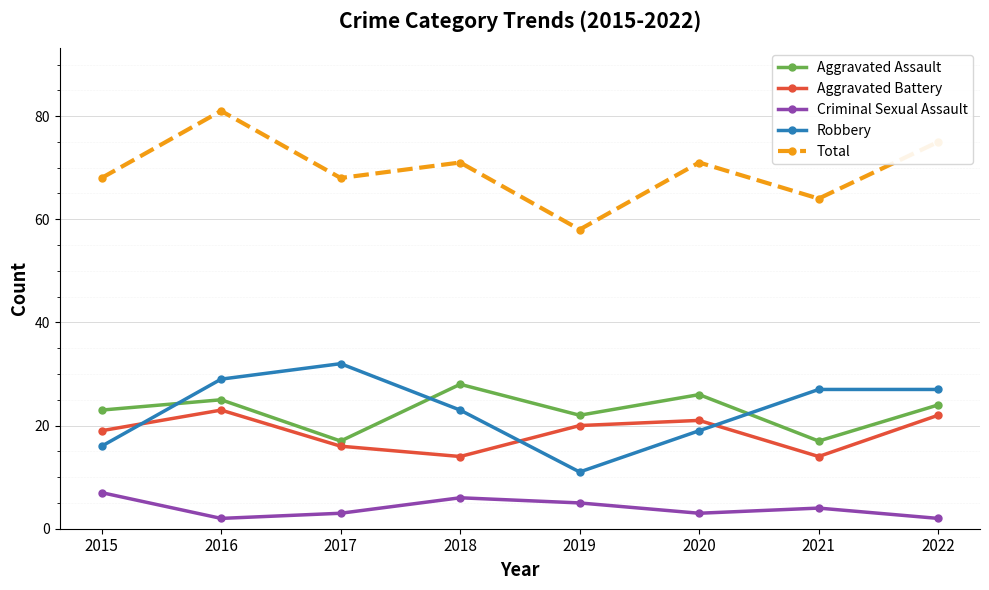

Count the number of categories in the chart.

8